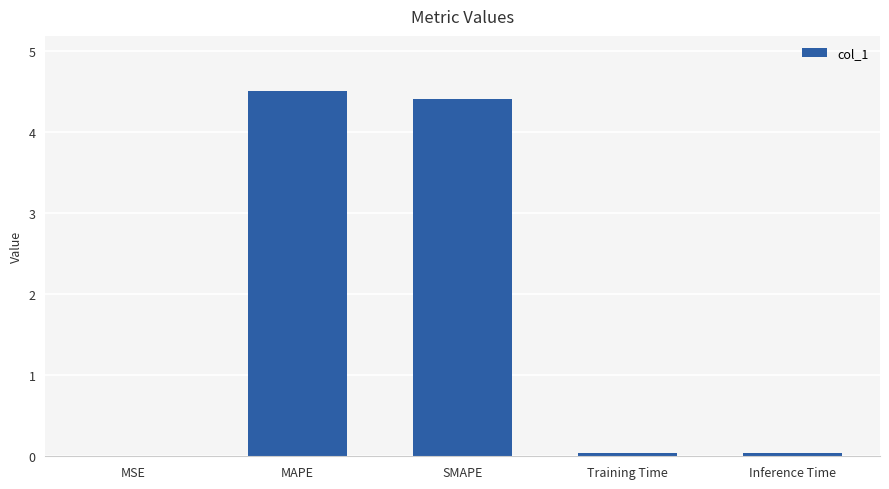

Between MAPE and Training Time, which is larger?

MAPE